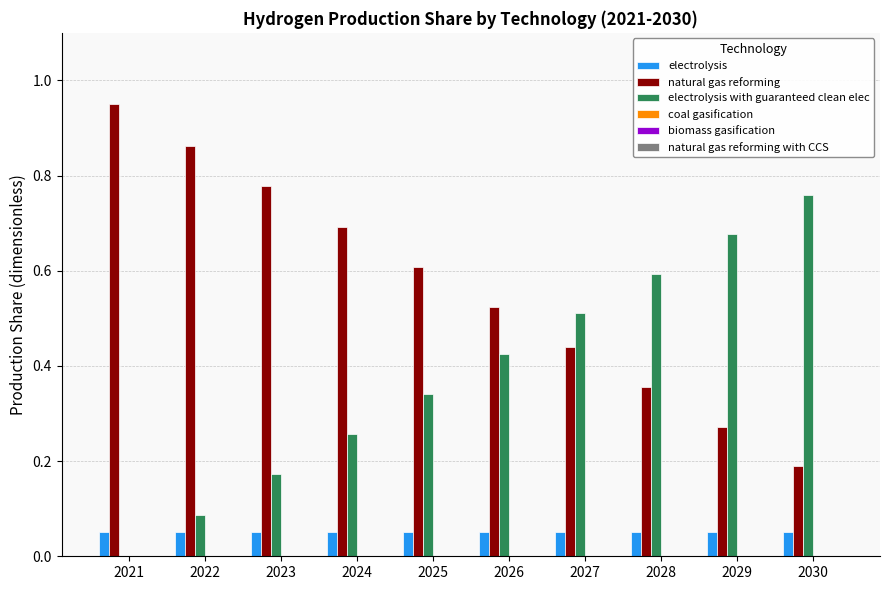

What is the total value across all series at 2022?

1.0